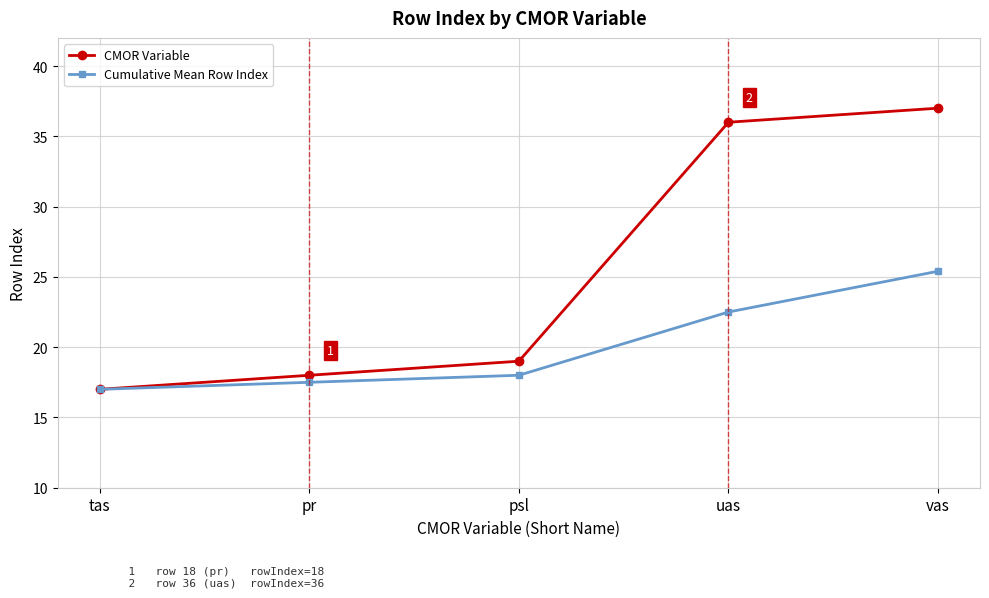

Is it true that Cumulative Mean Row Index equals 41.4 at vas?

False